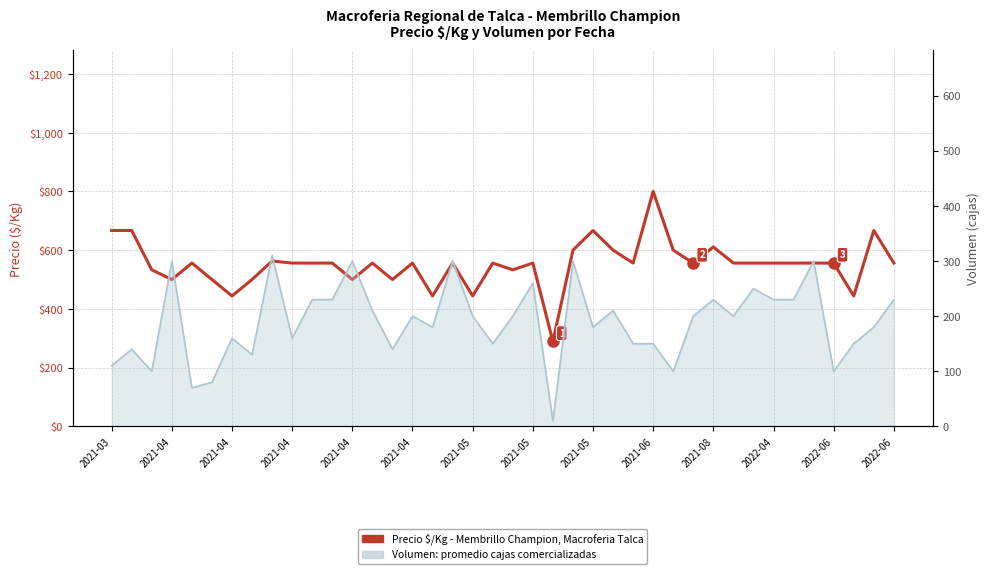

The value at 2022-06 is 967. True or false?

False